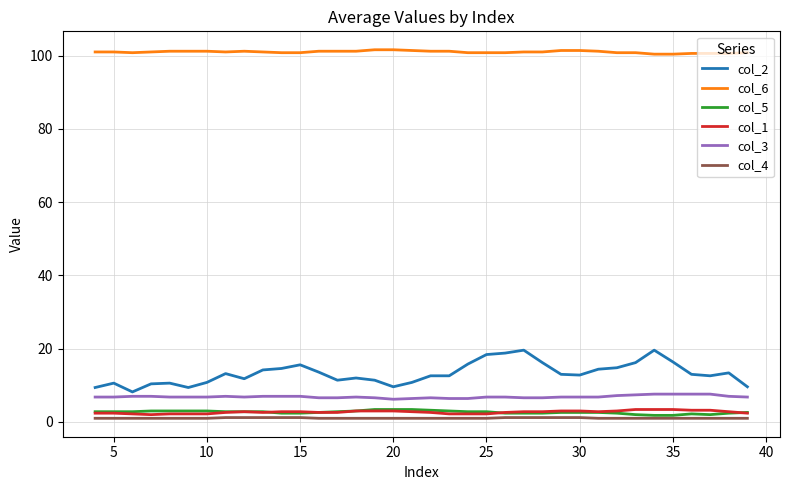

Which series has the largest total across all categories?

col_6